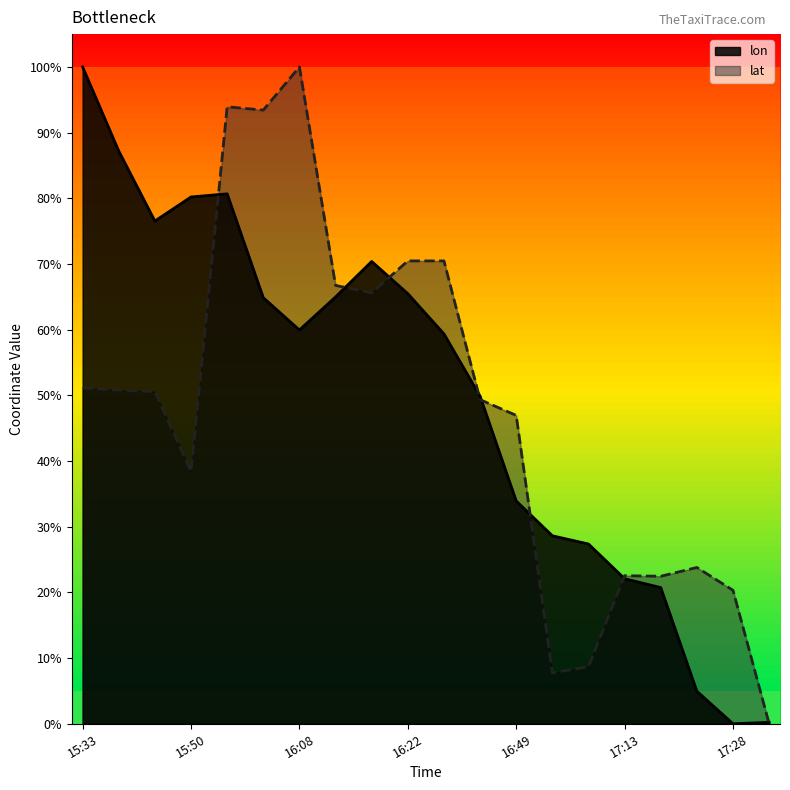

What is the sum of all lat values?

9.5